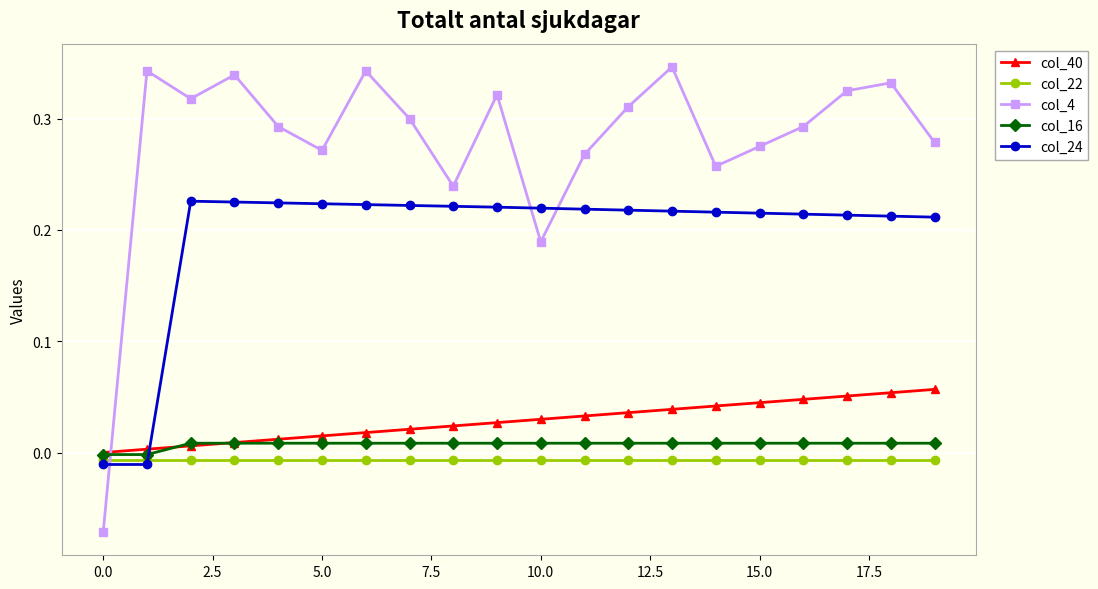

After their last crossing, which series has the higher values: col_24 or col_40?

col_24